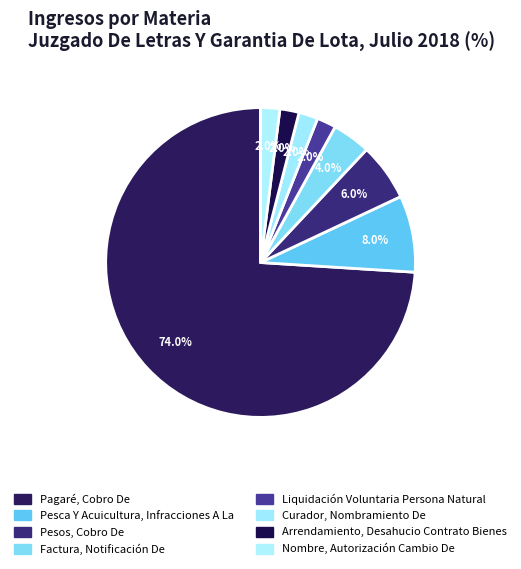

Which slice is the smallest?

Liquidación Voluntaria Persona Natural